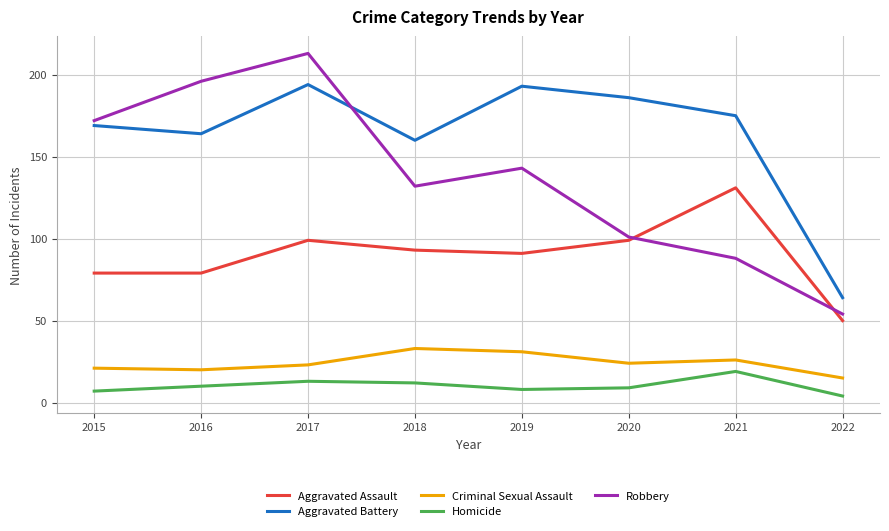

List the series in order of their peak value, lowest first.

Homicide, Criminal Sexual Assault, Aggravated Assault, Aggravated Battery, Robbery